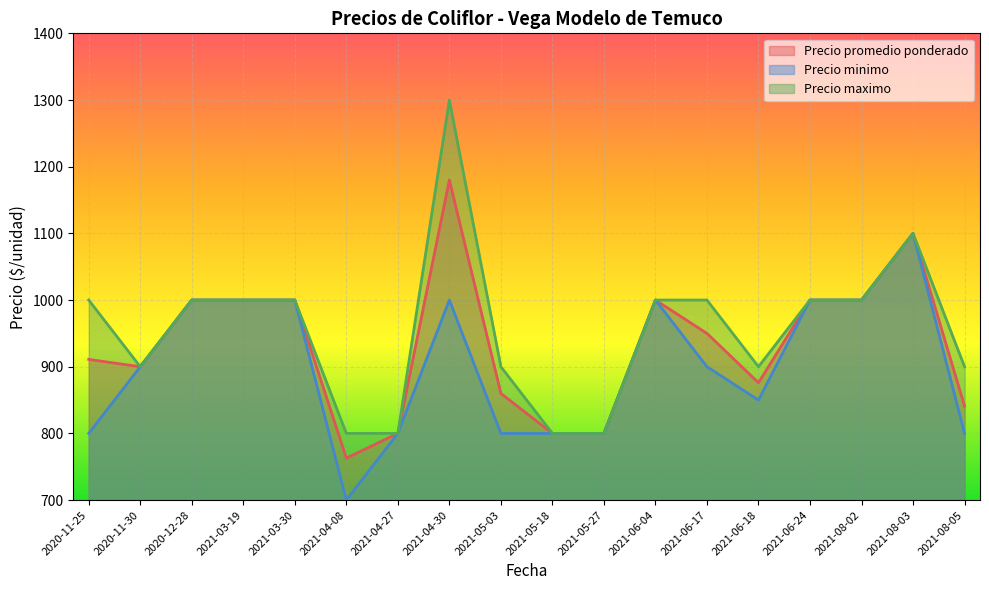

What is the sum of all Precio promedio ponderado values?

16781